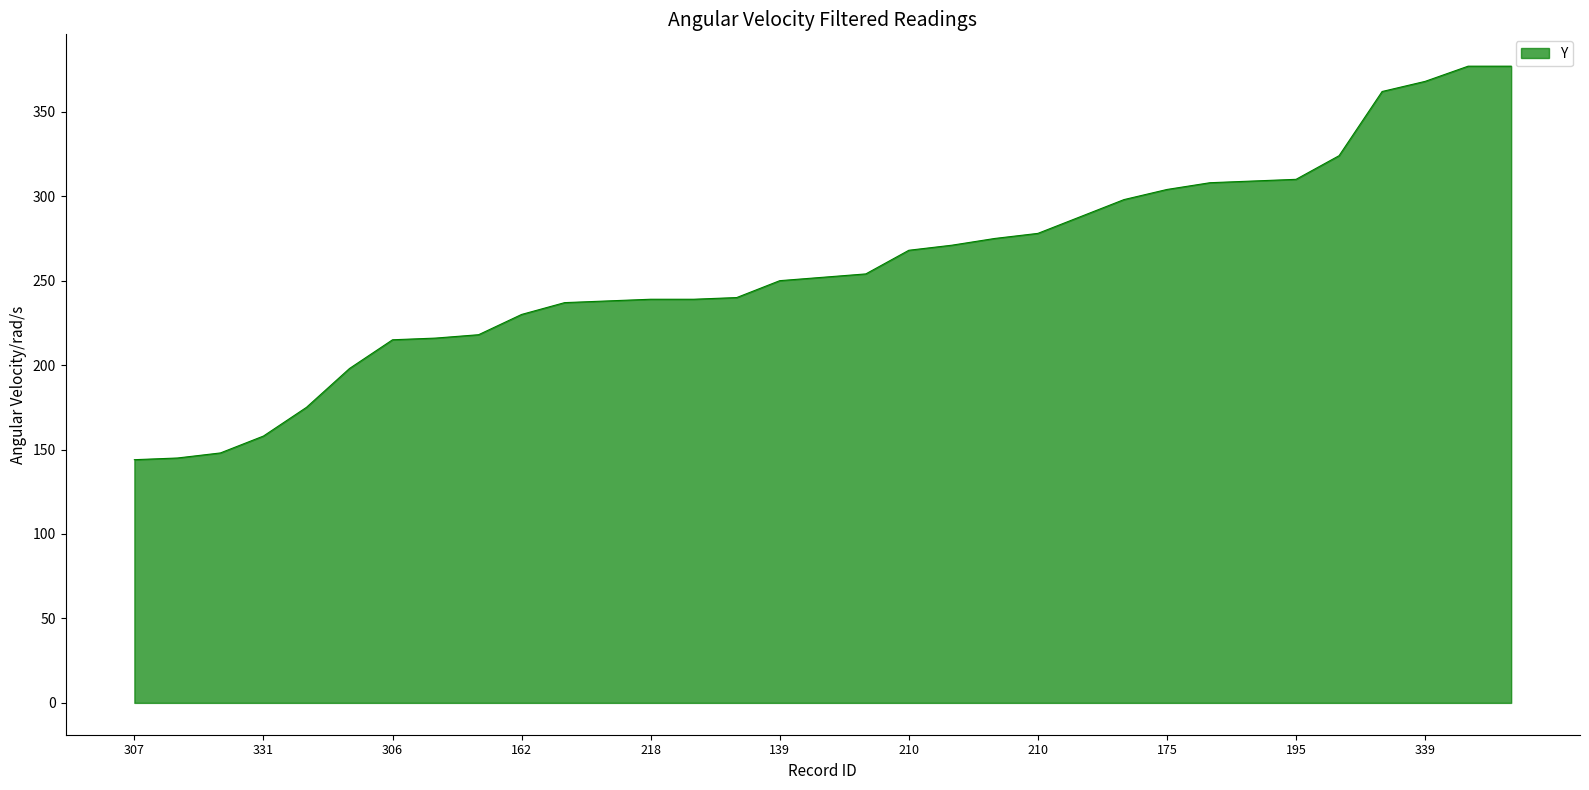

What is the maximum value shown in the chart?

377